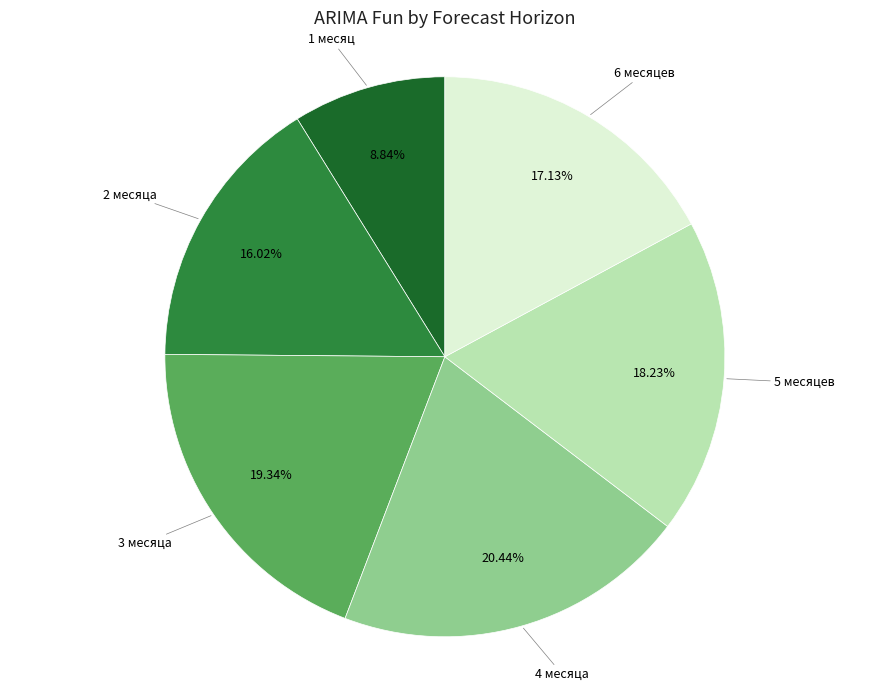

Does any single category account for the majority?

No